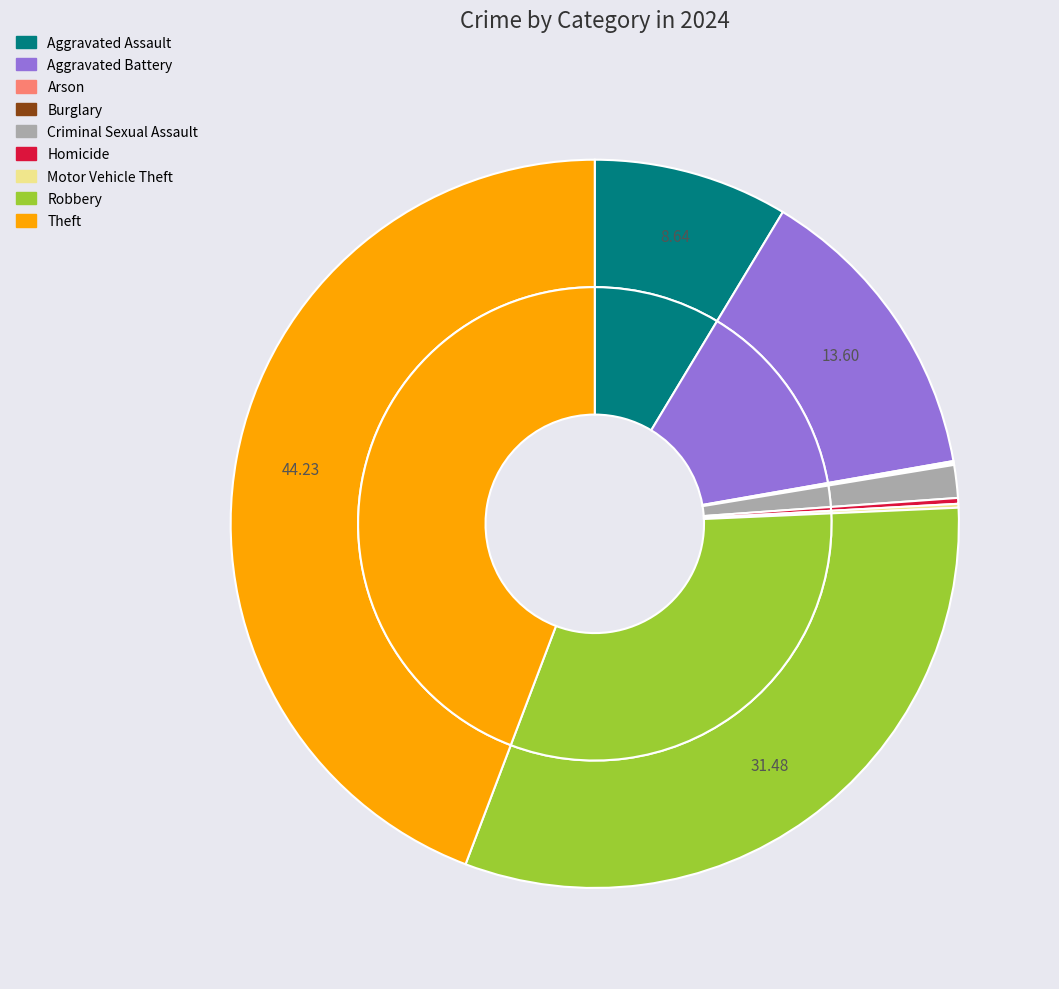

Is it true that Arson is 8% of the pie?

False